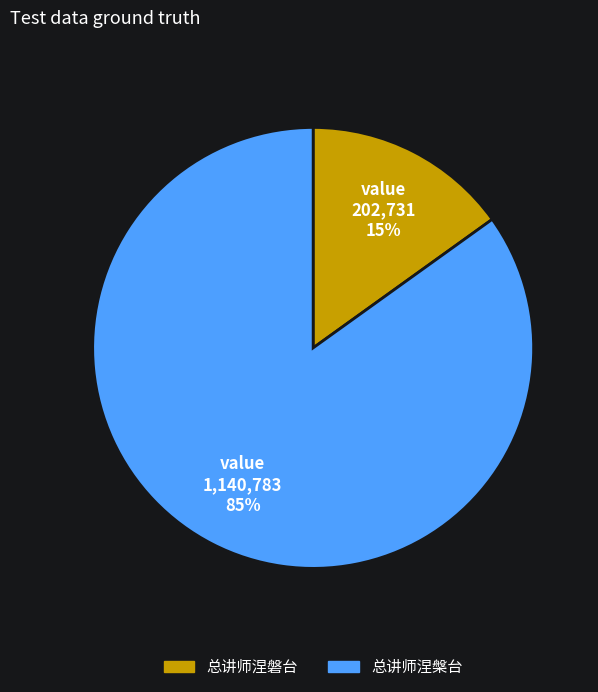

Between 总讲师涅磐台 and 总讲师涅槃台, which is larger?

总讲师涅槃台